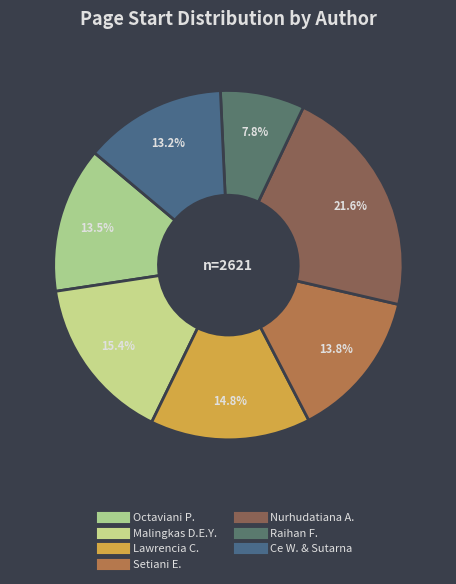

How many slices are in this pie chart?

7